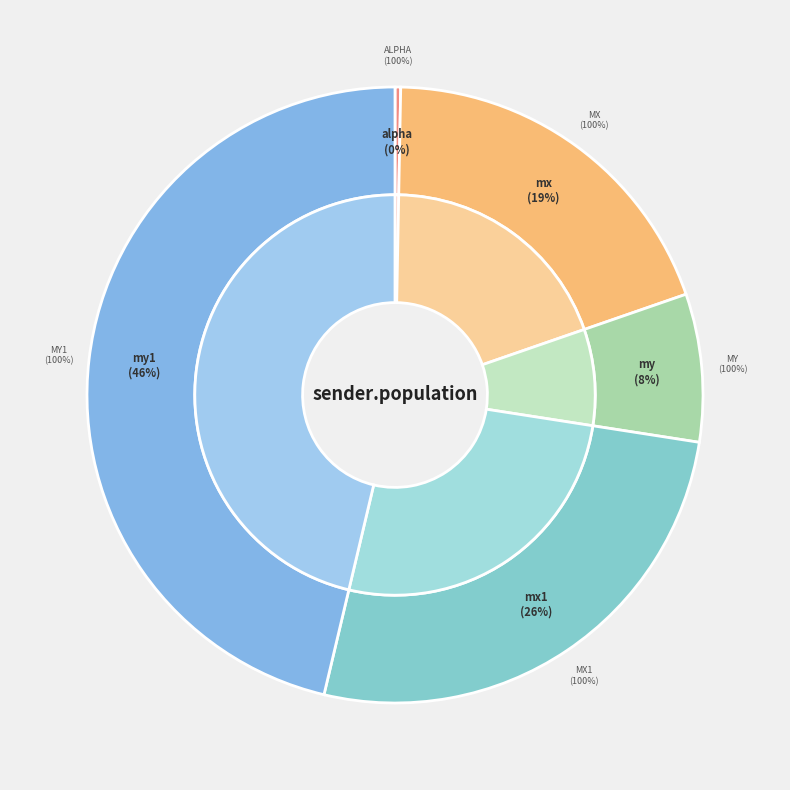

What percentage do my and mx together represent?

27.2%